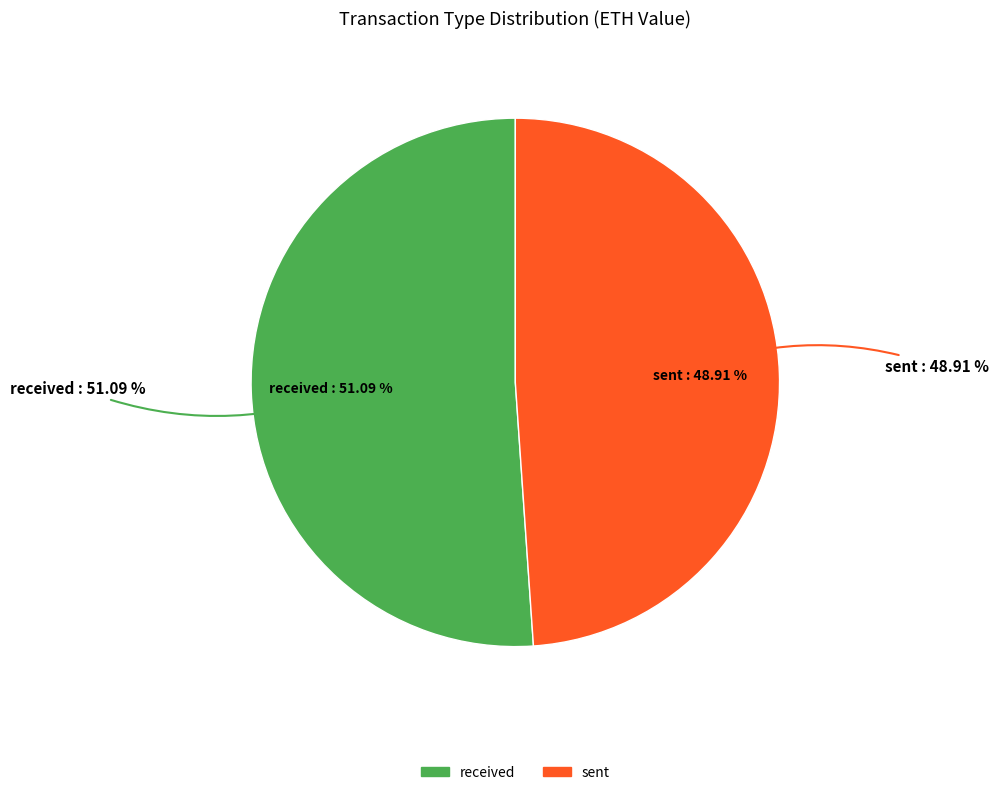

To the nearest percent, what is the average slice percentage?

50%